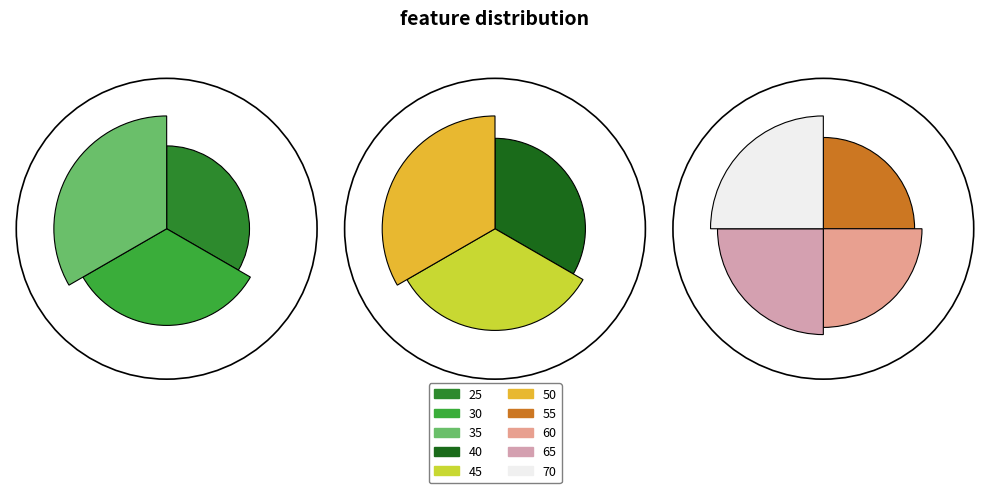

What percentage is the 30 slice, to the nearest percent?

6%